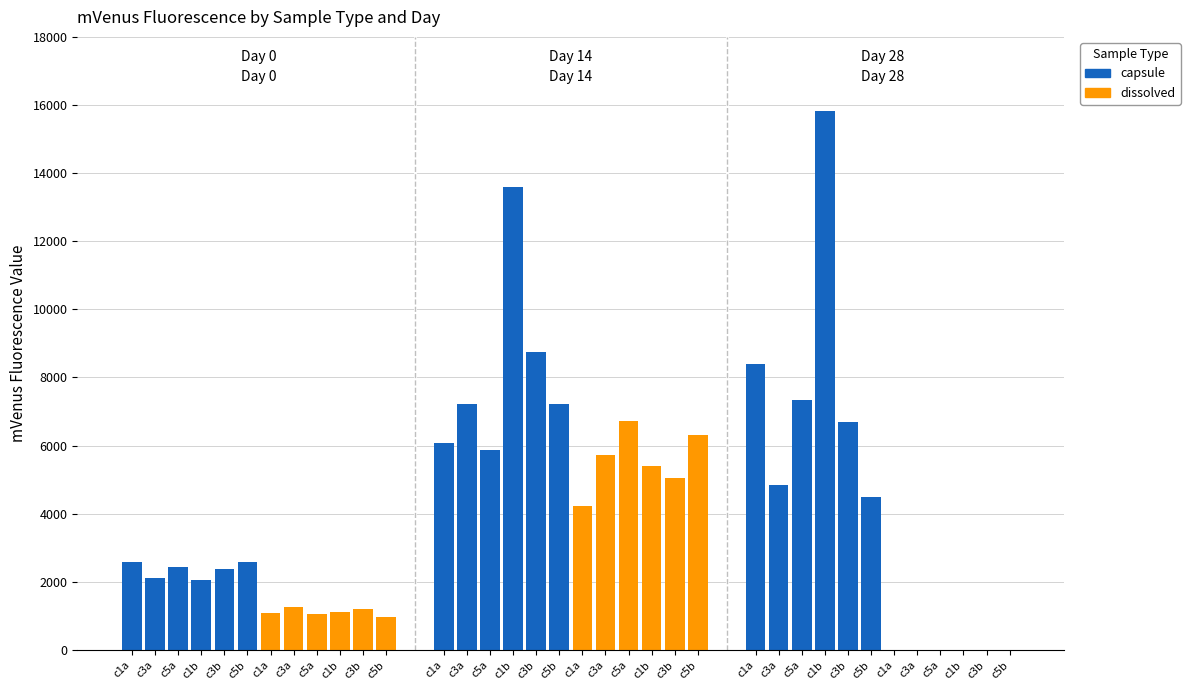

What is the maximum value for dissolved?

6712.9